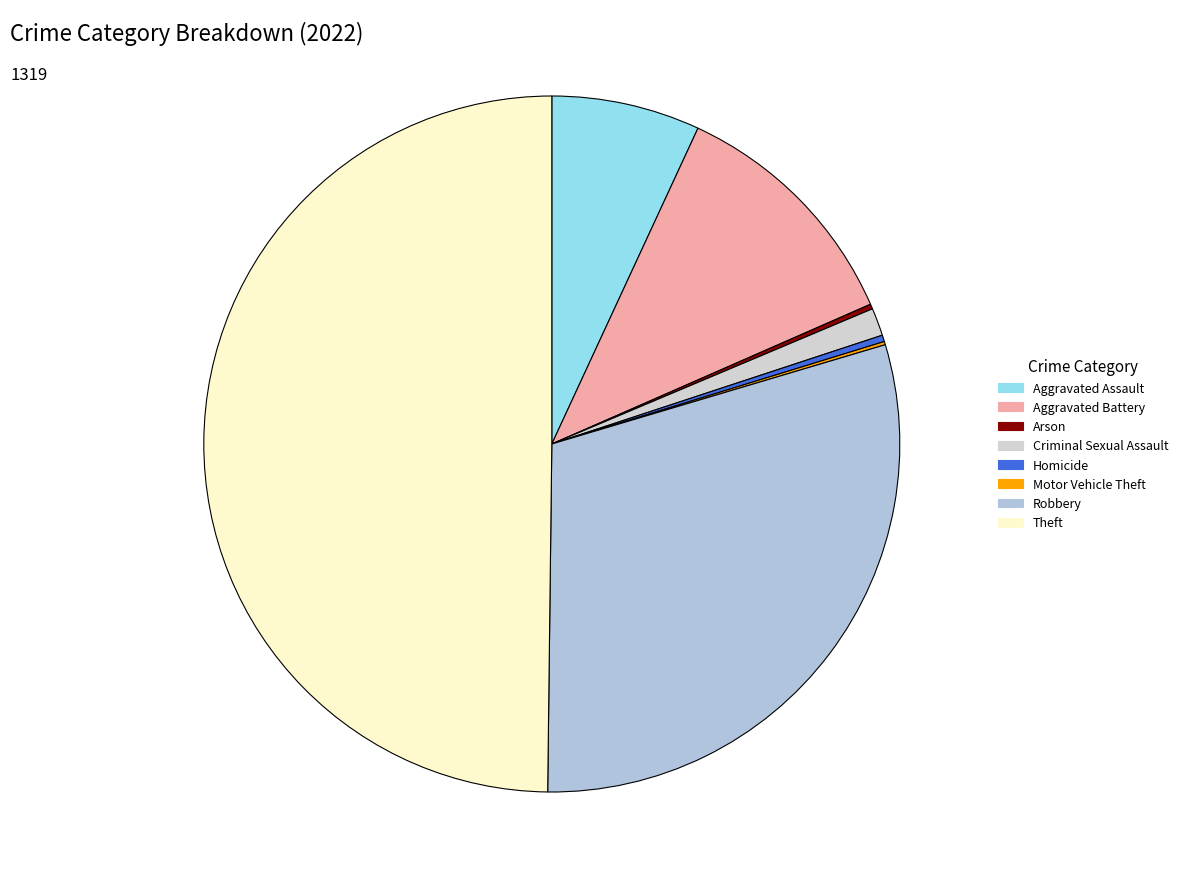

To the nearest percent, what is the difference between the Motor Vehicle Theft and Criminal Sexual Assault slice percentages?

1%